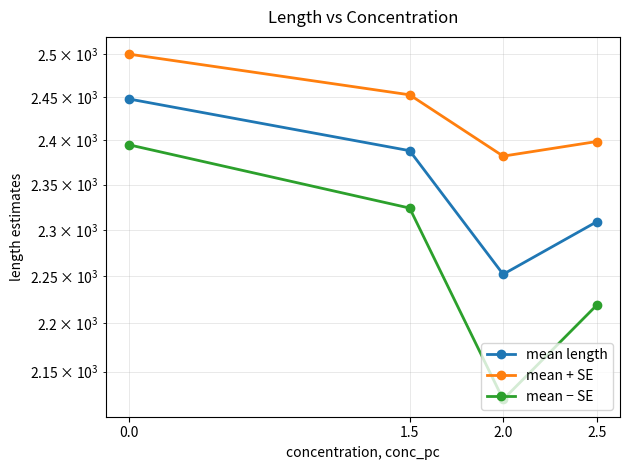

What is the value of the mean + SE point at the 4th from the left?

2398.5